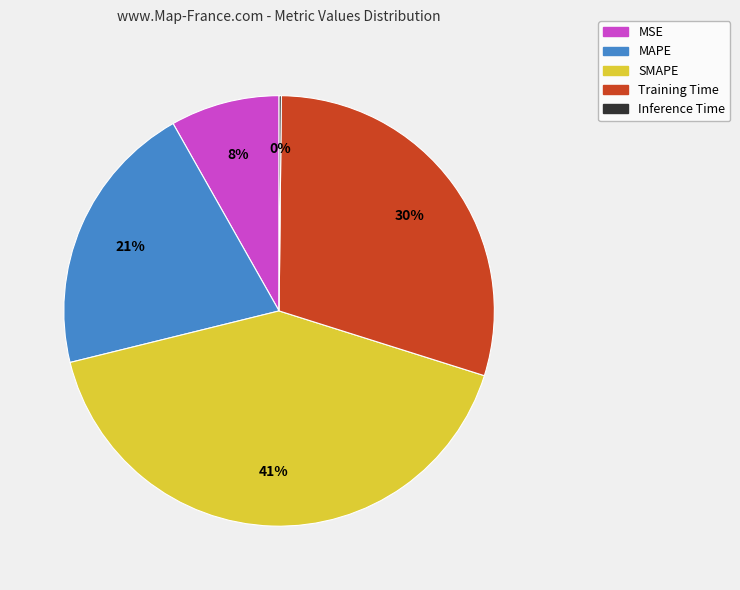

Combined, do MSE and Training Time account for over 50%?

No